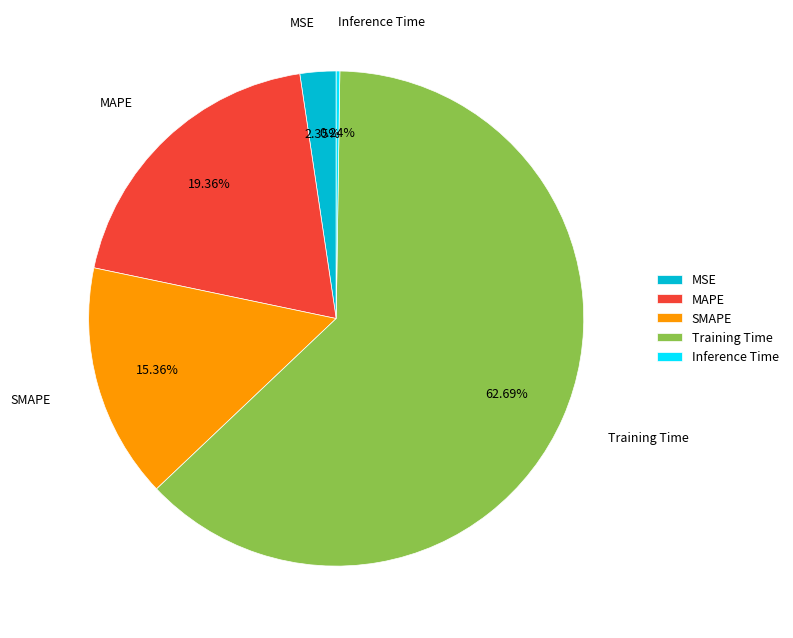

Do MAPE and SMAPE together represent more than half of the pie?

No